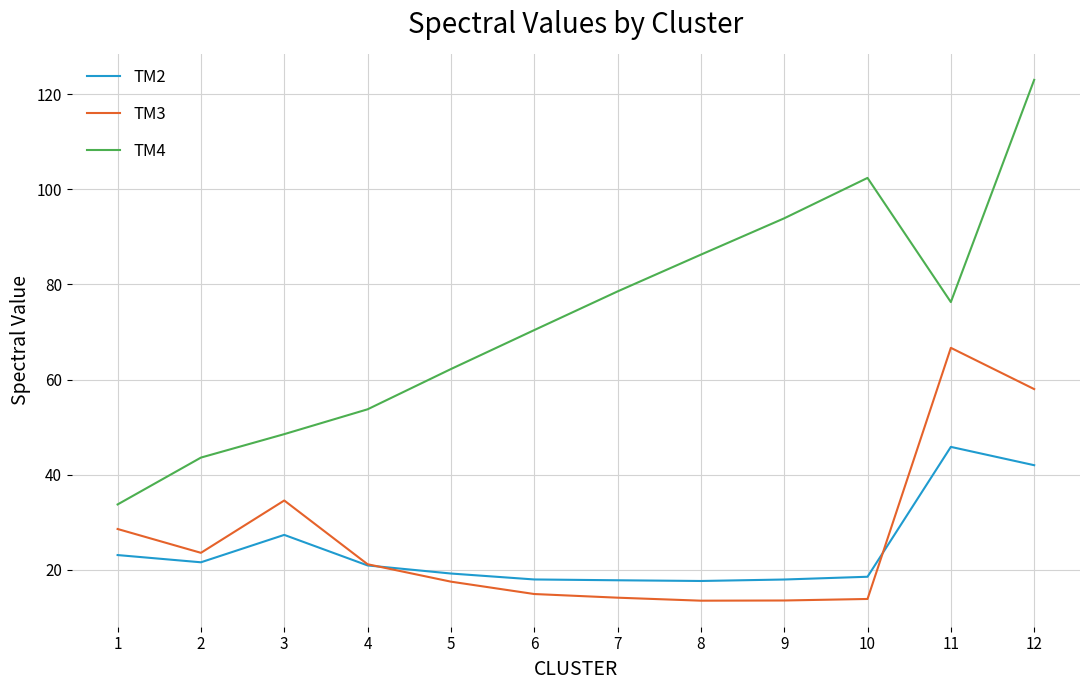

What is the maximum value for TM2?

45.9